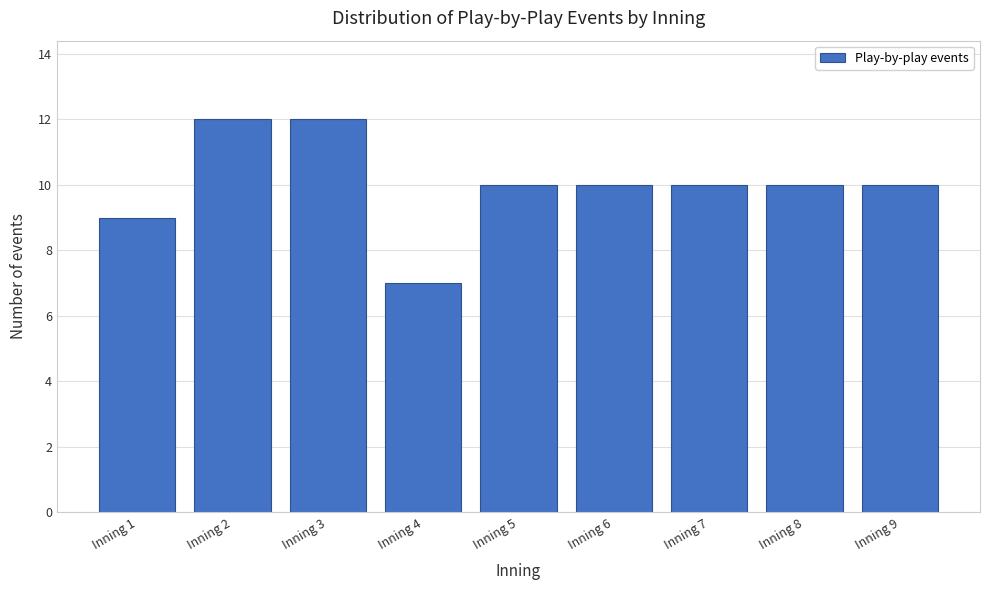

Reading left to right, transcribe all the data shown in this chart.

Inning 1=9	Inning 2=12	Inning 3=12	Inning 4=7	Inning 5=10	Inning 6=10	Inning 7=10	Inning 8=10	Inning 9=10